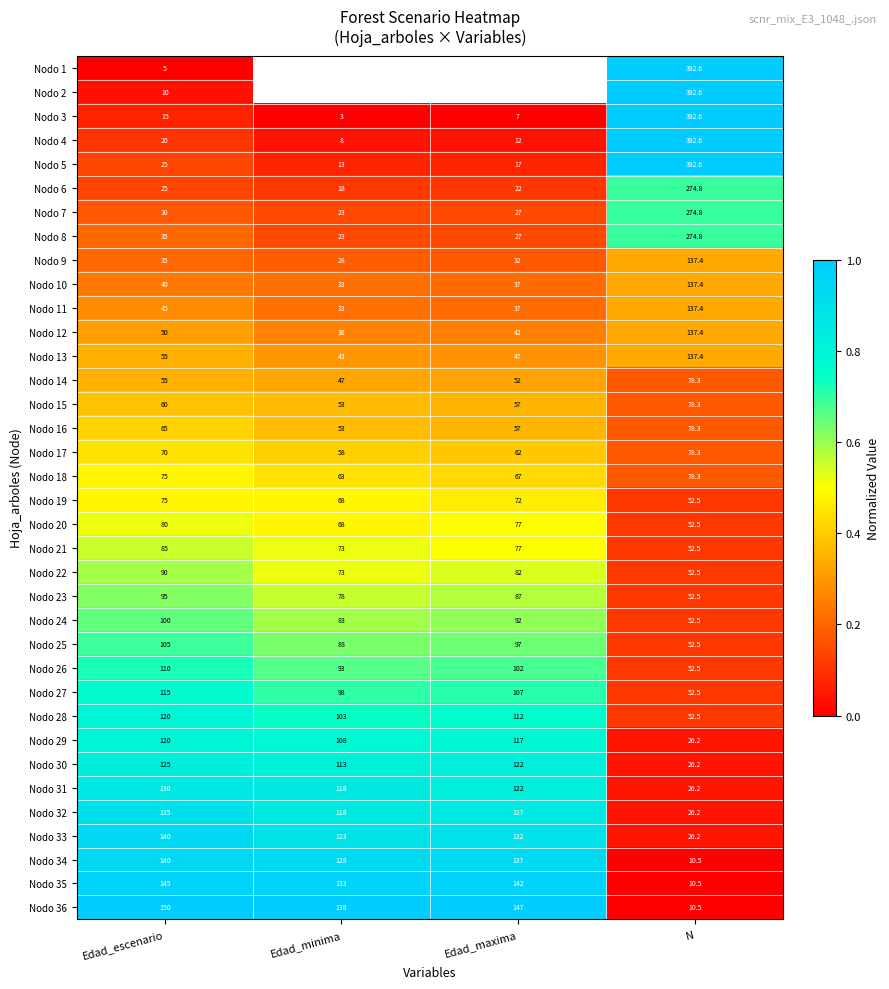

What is the sum of the Nodo 24 values at Edad_minima and Edad_escenario?

183.0